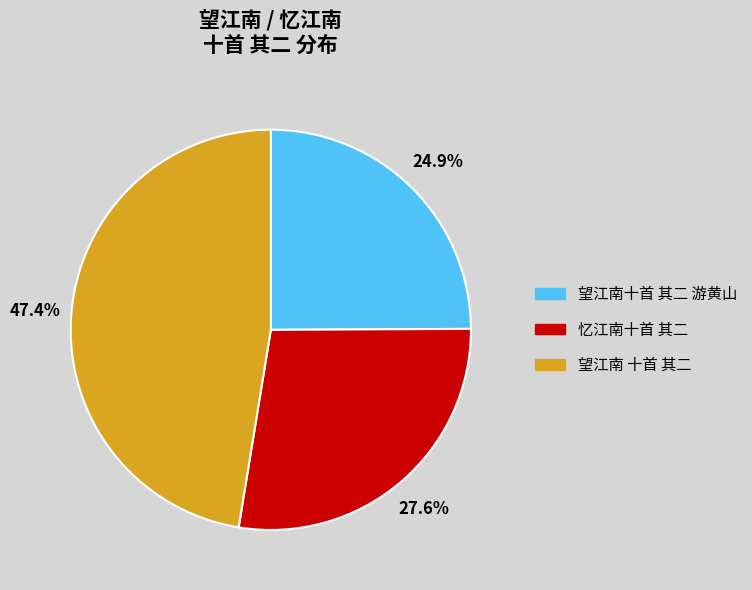

Which category has the biggest portion of the pie?

望江南 十首 其二